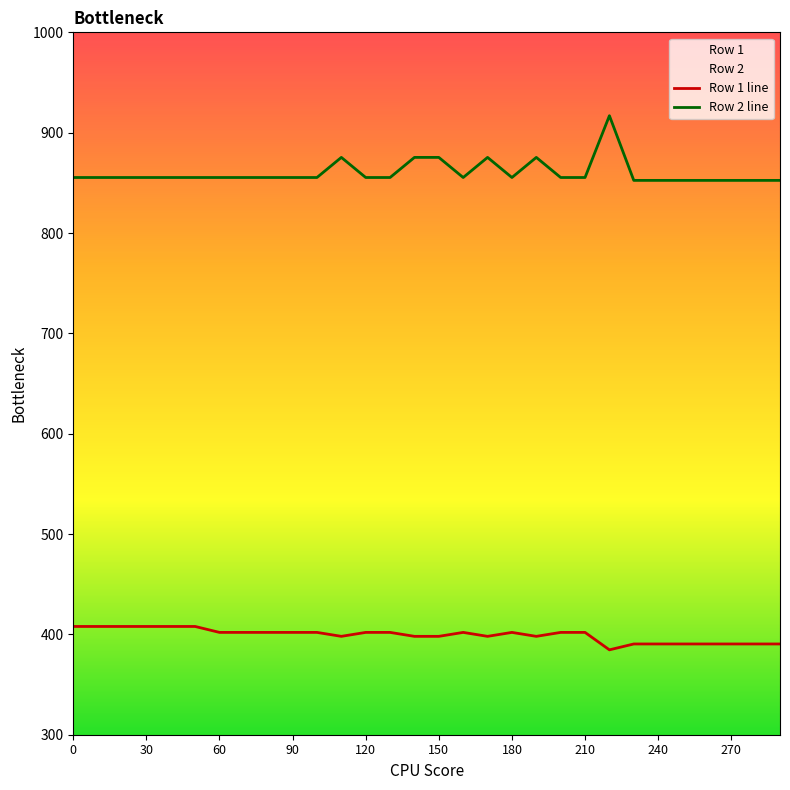

Between 120 and 23, which is larger?

120